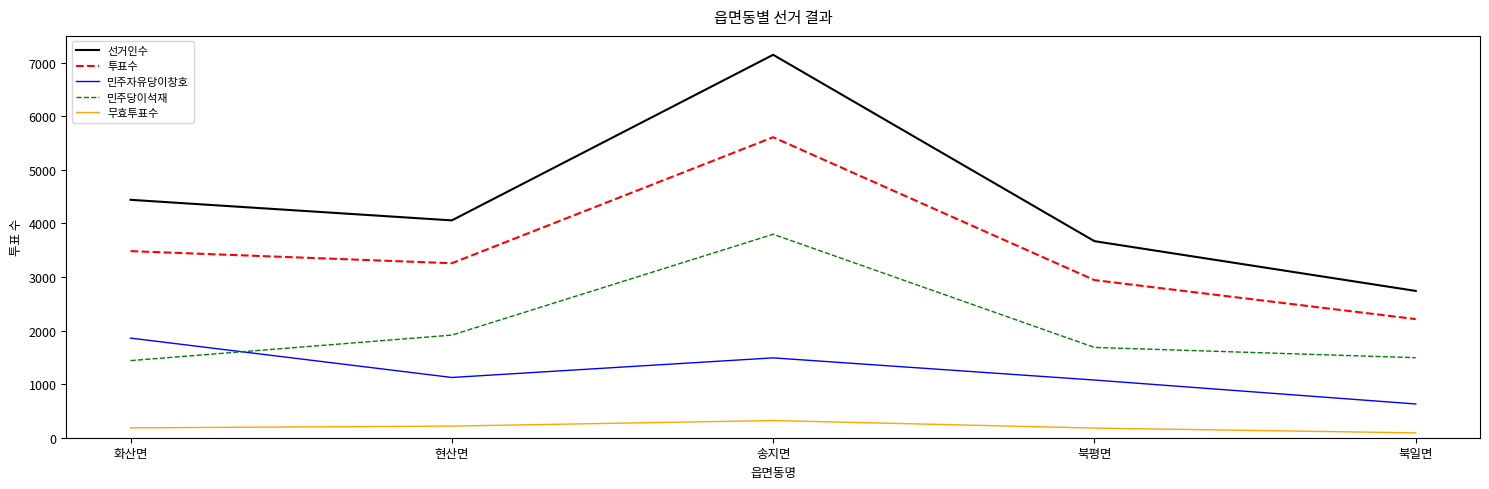

What is the highest value of the 무효투표수 series?

321